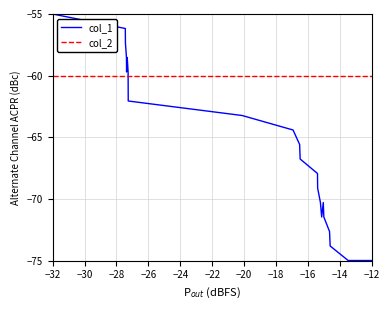

Which series ends up on top after the final intersection of col_2 and col_1?

col_2